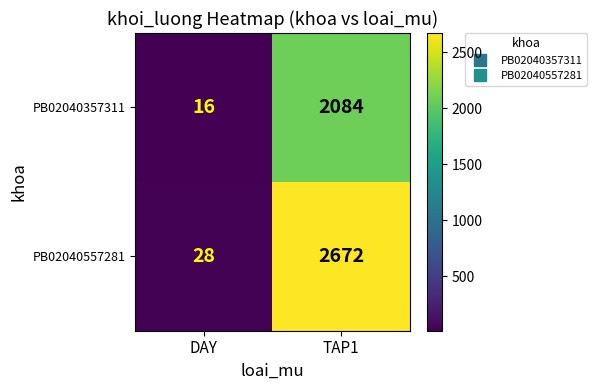

How many series are shown in this chart?

2